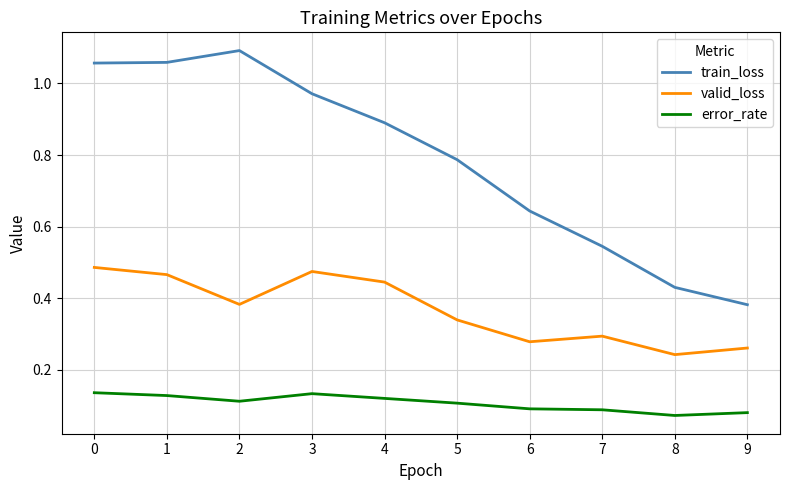

Between 0 and 8, which series saw the biggest shift?

train_loss